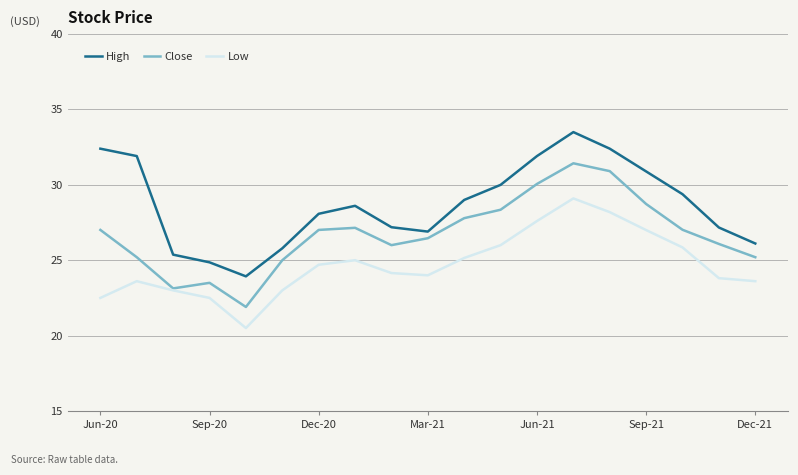

Rank the series by their maximum value, from highest to lowest.

High, Close, Low